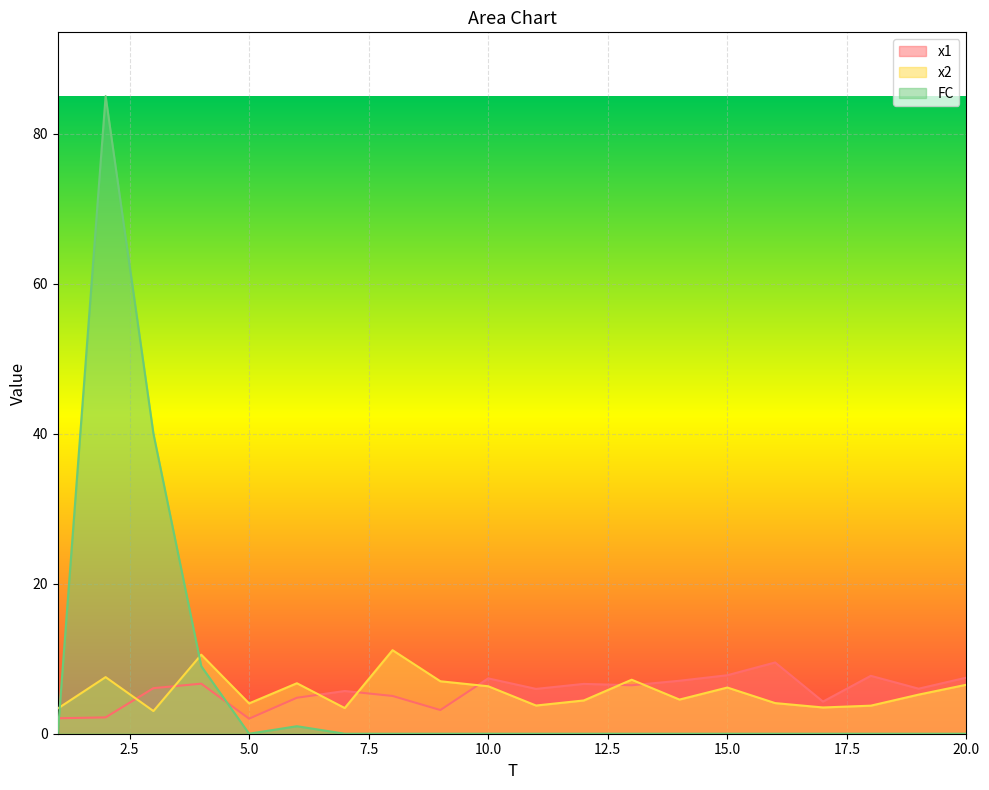

What is the maximum value shown in the chart?

85.0